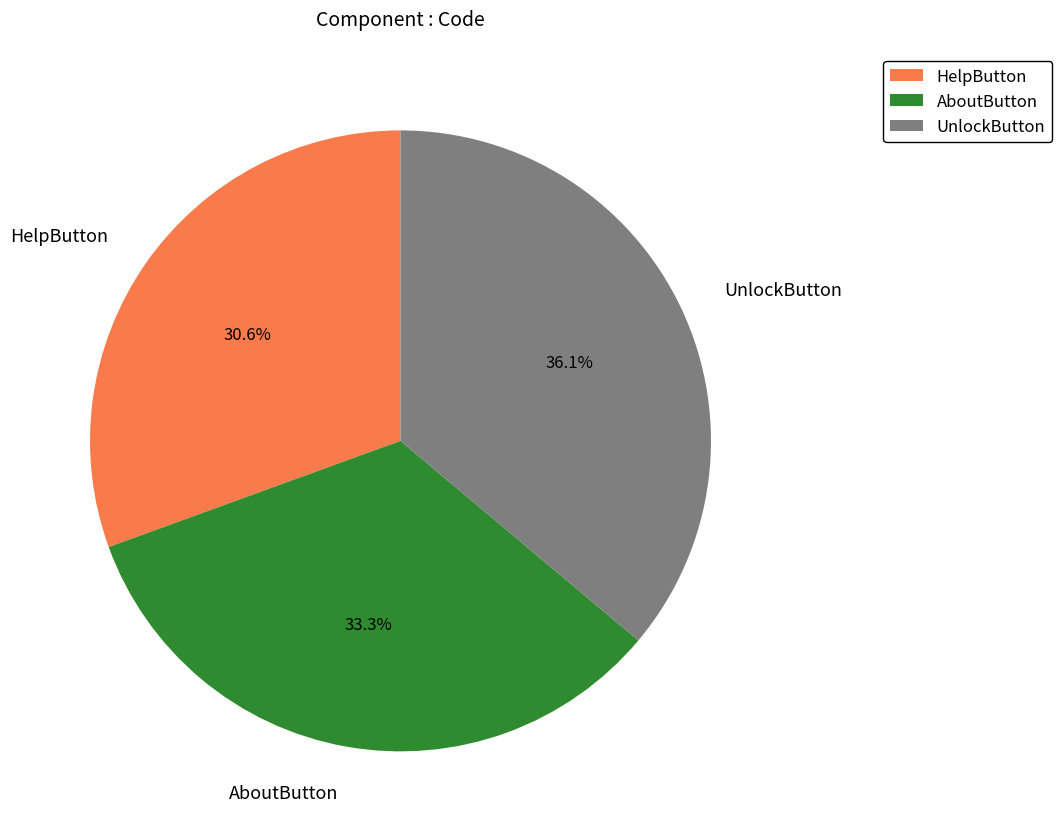

Is there a majority slice in this chart?

No